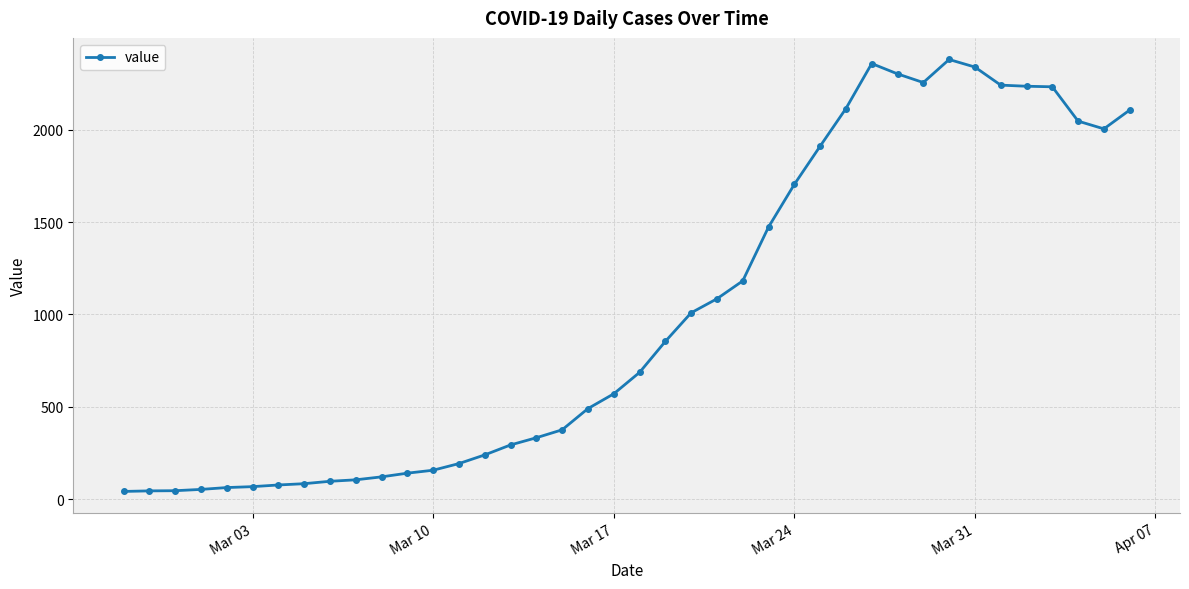

What is the difference between the second highest and minimum values?

2319